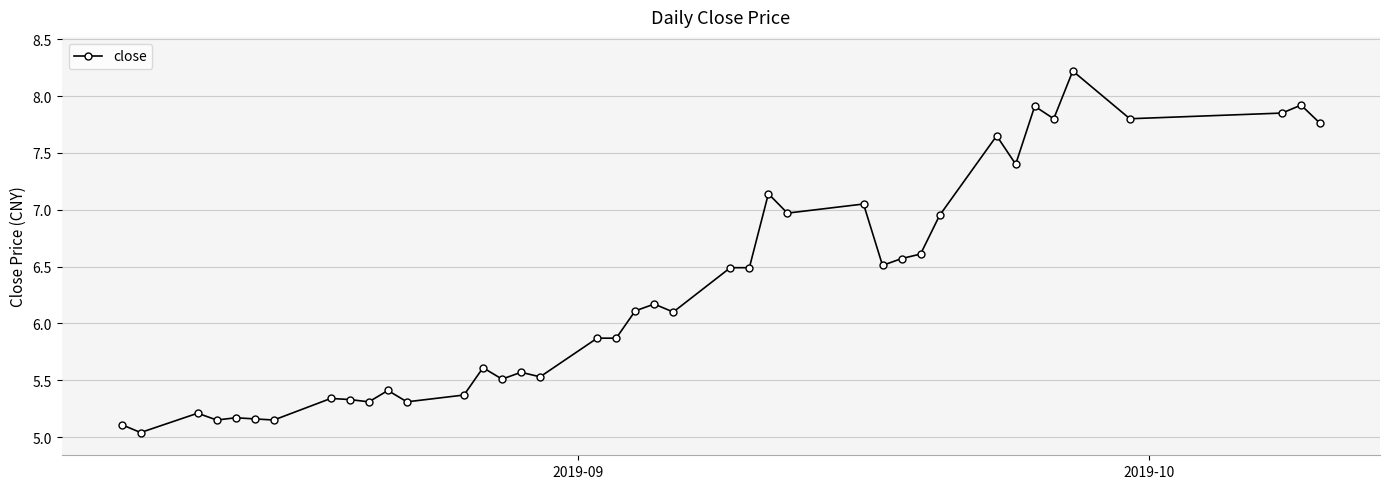

What is the greatest value displayed?

8.2